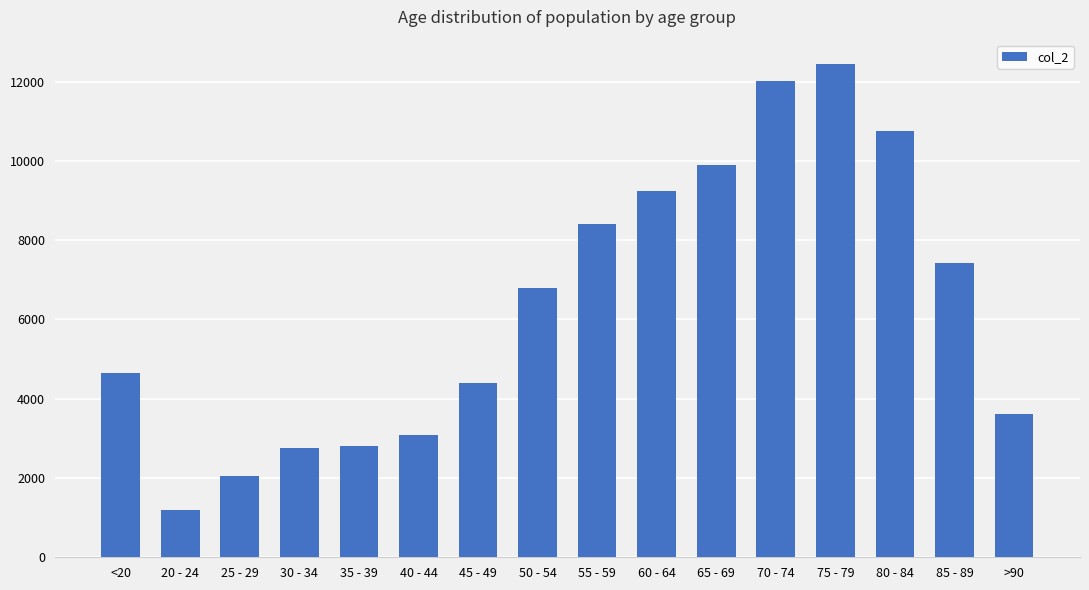

The value at 60 - 64 is 9236. True or false?

True